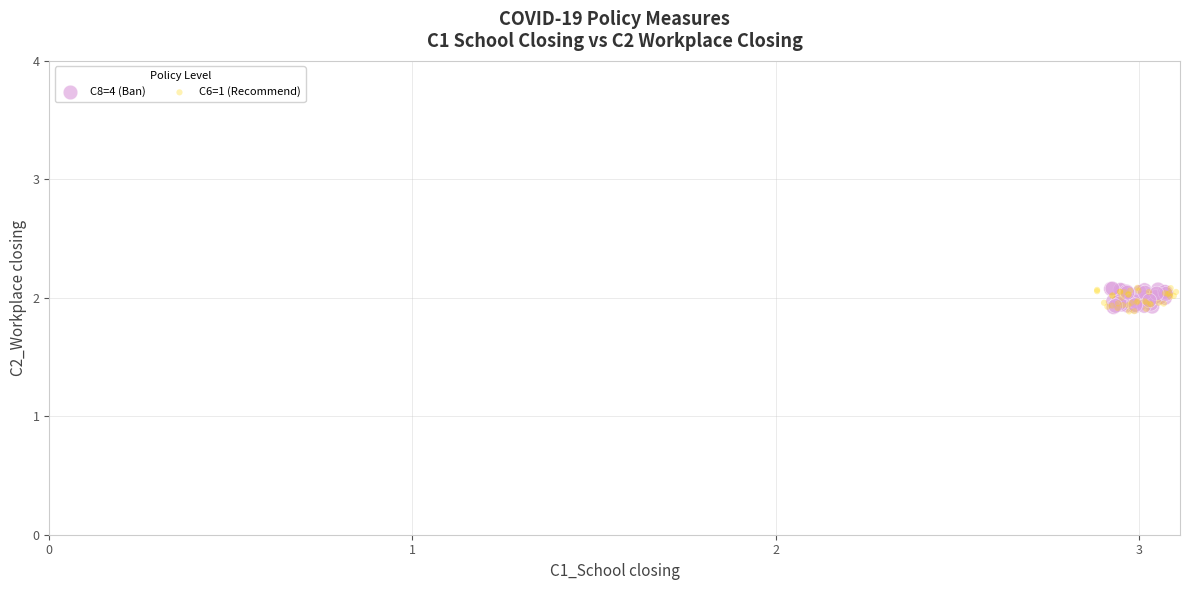

Which series has the widest spread of Y values?

C6=1 (Recommend)